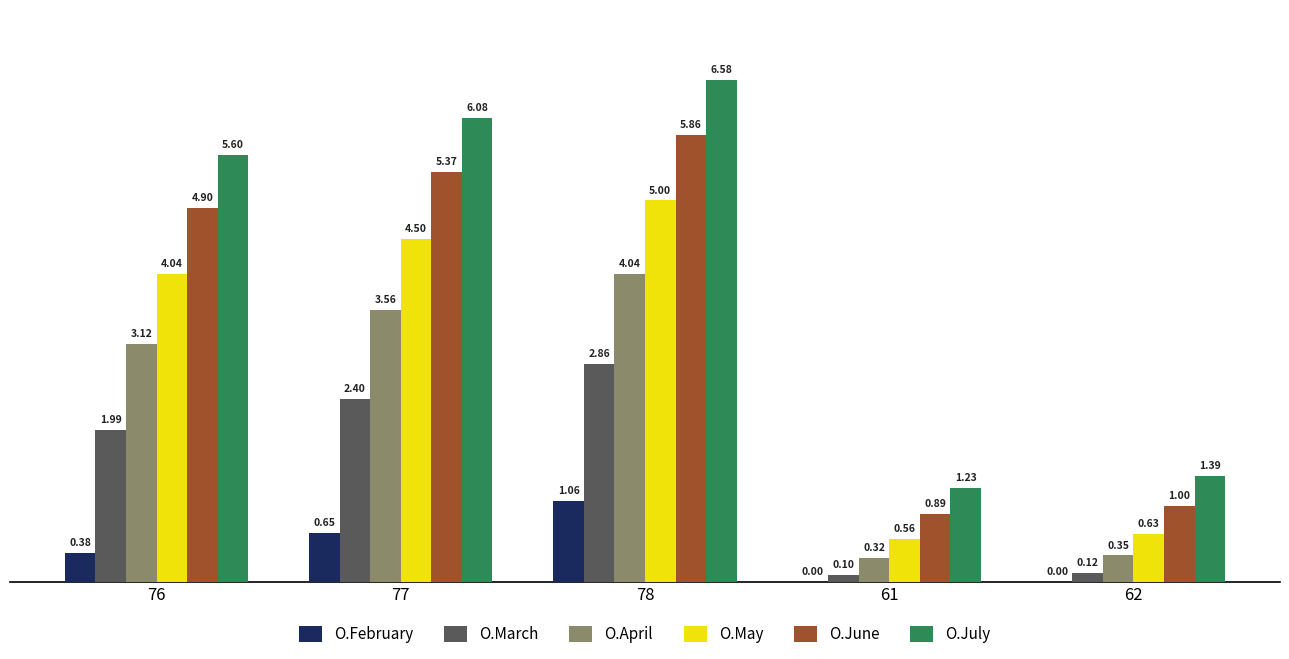

What is the average value of the O.April series?

2.3